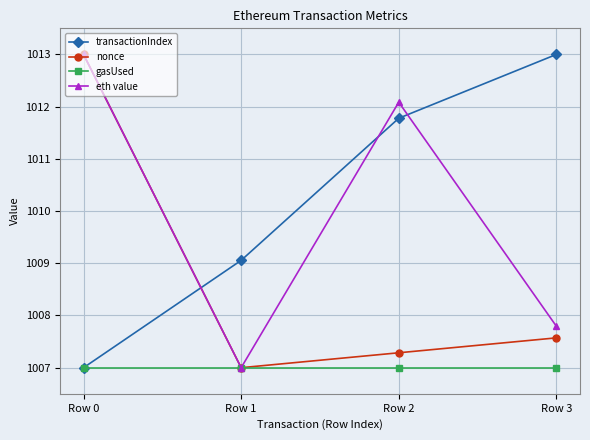

What is the lowest value of the eth value series?

1007.0